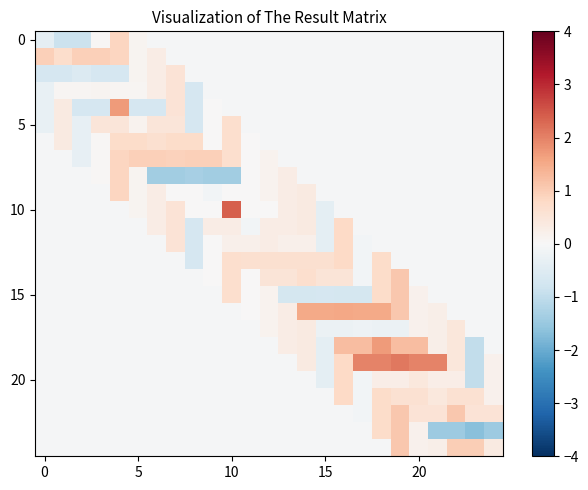

What is the greatest value displayed?

2.4